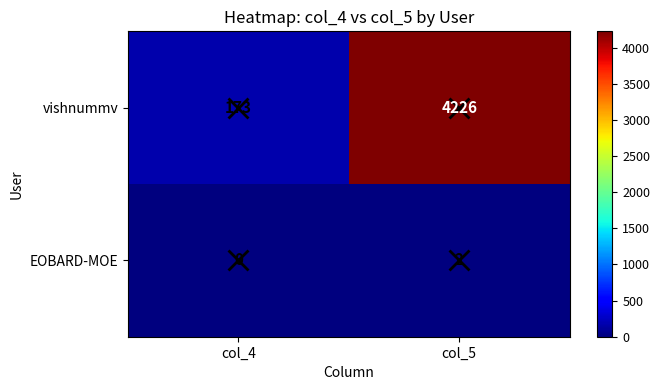

Where is EOBARD-MOE nearest to the value 1?

col_4